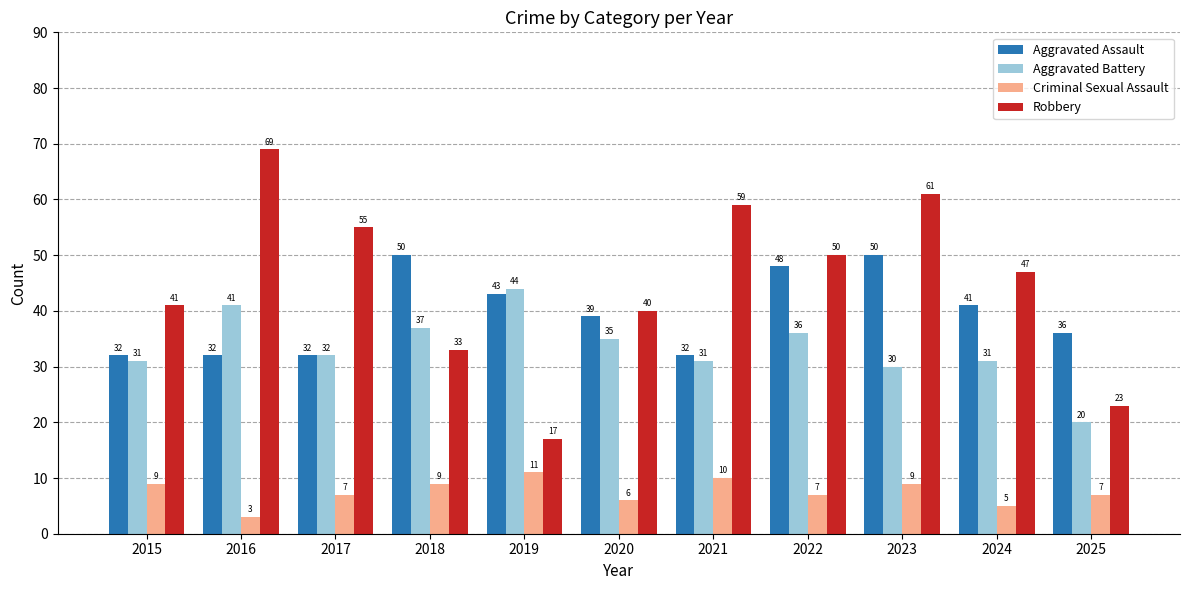

Which series has the largest range (max minus min)?

Robbery